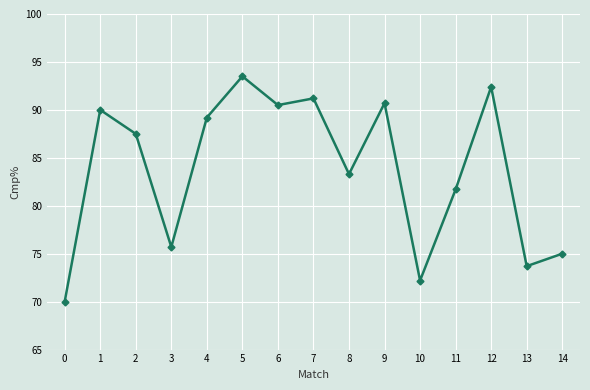

What is the value of the 2nd point from the left?

90.0